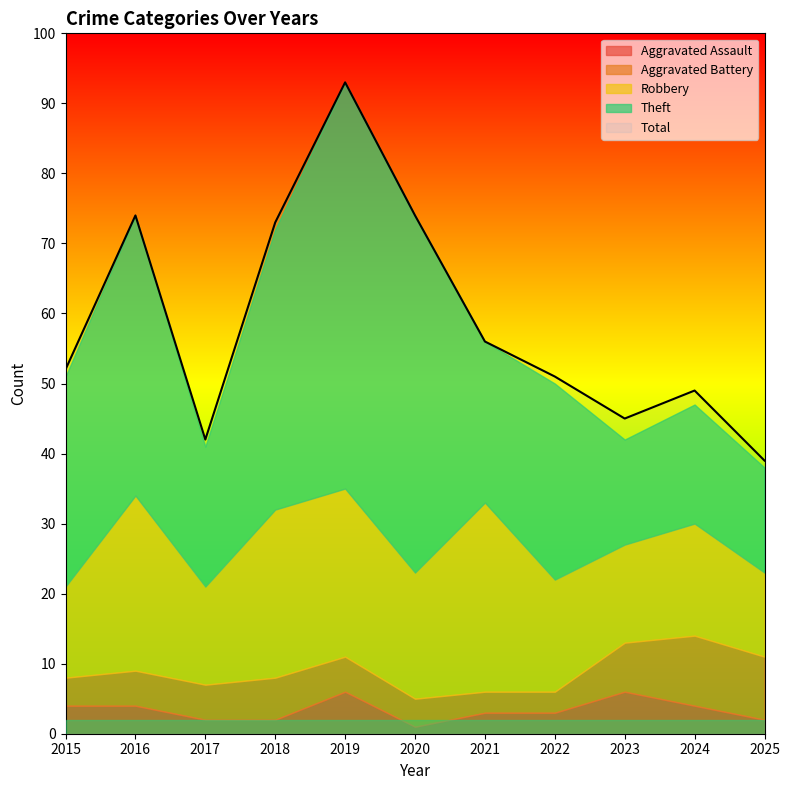

Is it true that Aggravated Assault equals 3 at 2017?

False